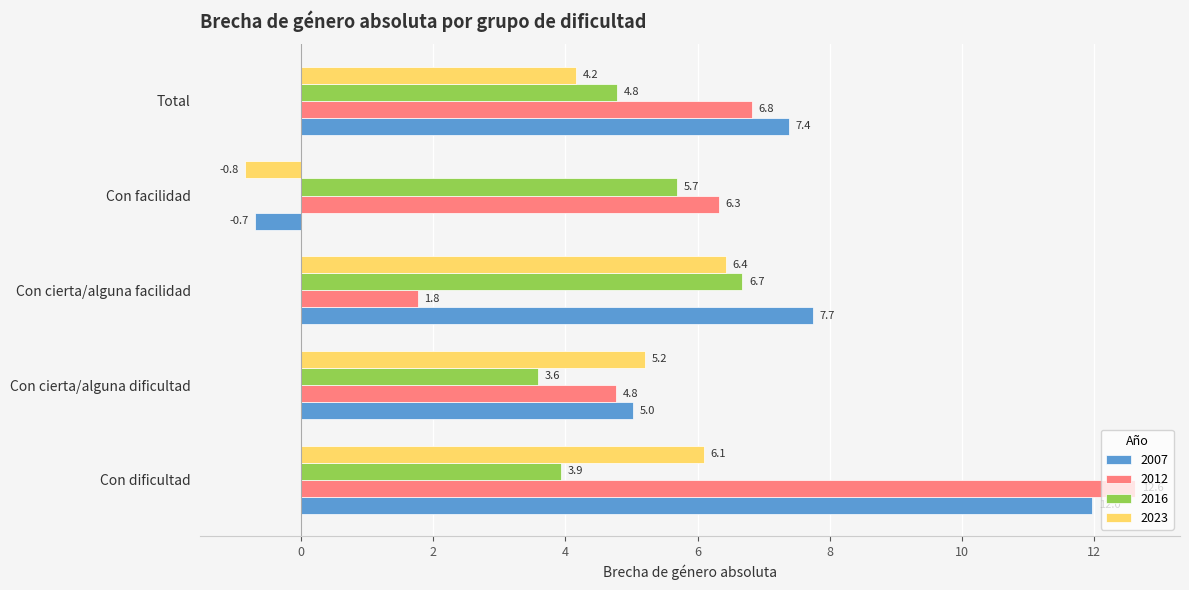

Where is 2007 nearest to the value 5?

Con cierta/alguna dificultad